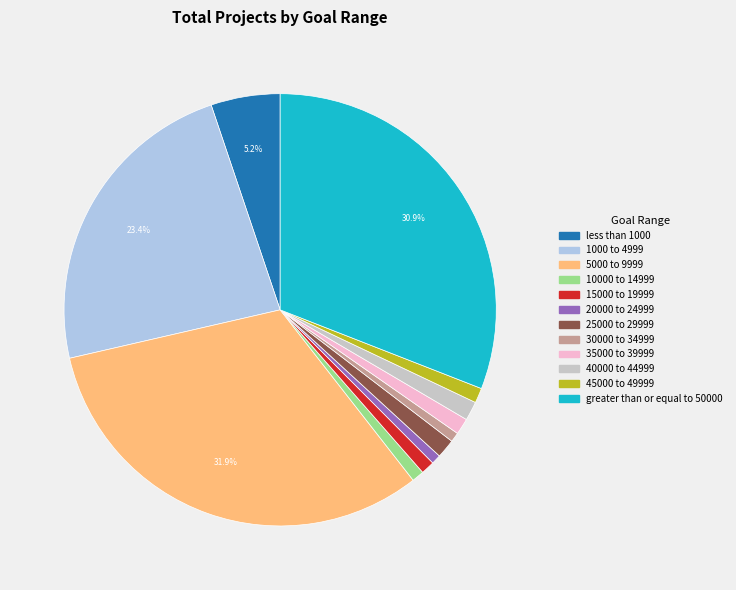

Approximately how many times larger is the value at greater than or equal to 50000 compared to 30000 to 34999?

43.6